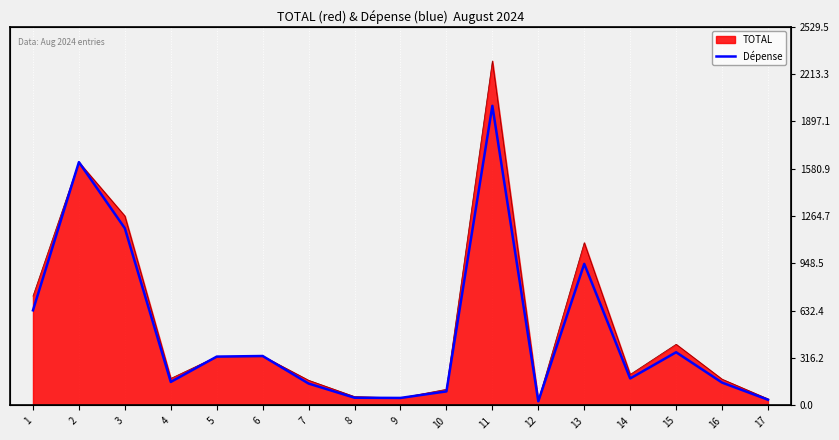

List the labels in order of value, largest first.

11, 2, 3, 13, 1, 15, 6, 5, 14, 4, 16, 7, 10, 8, 9, 17, 12